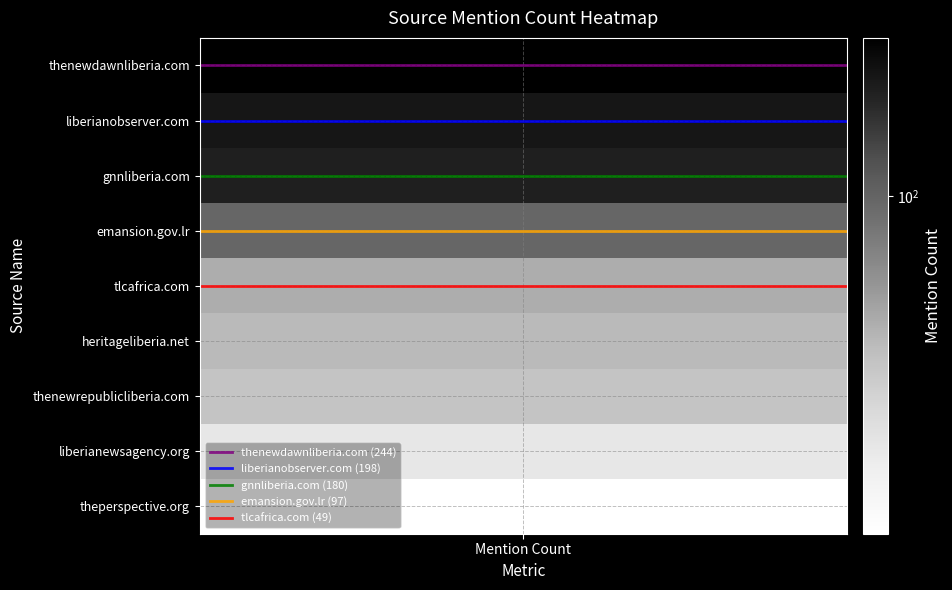

The value of tlcafrica.com (49) at 1 is 5. True or false?

False